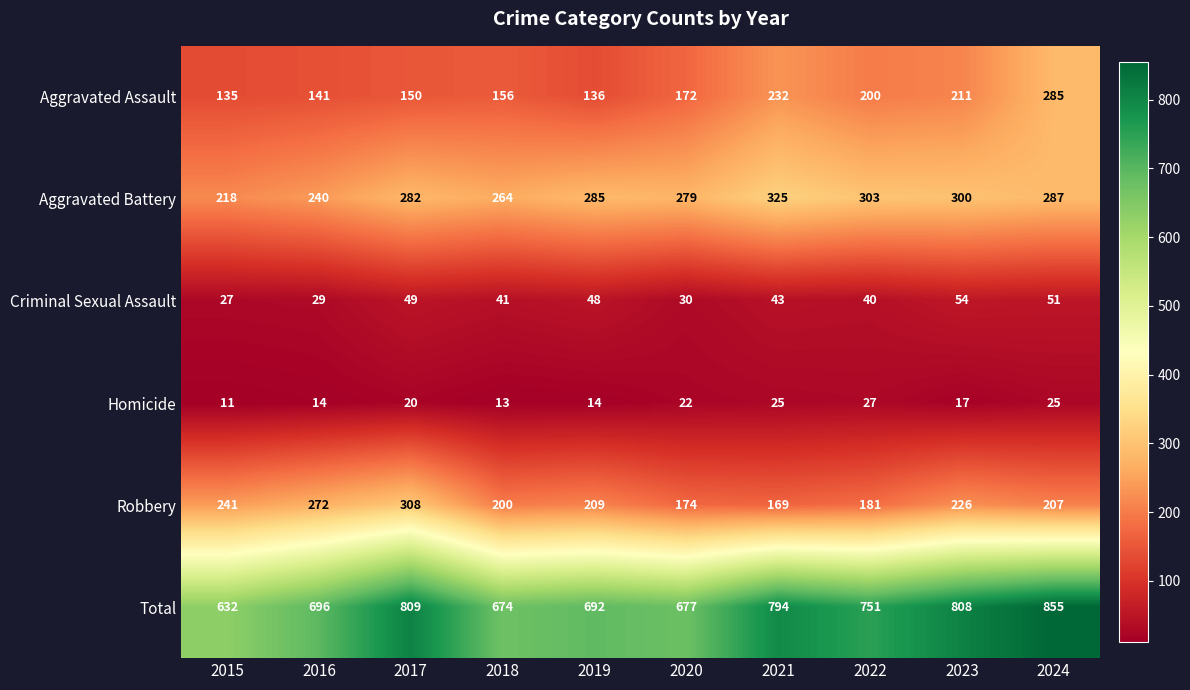

At which label does Criminal Sexual Assault reach its peak?

2023